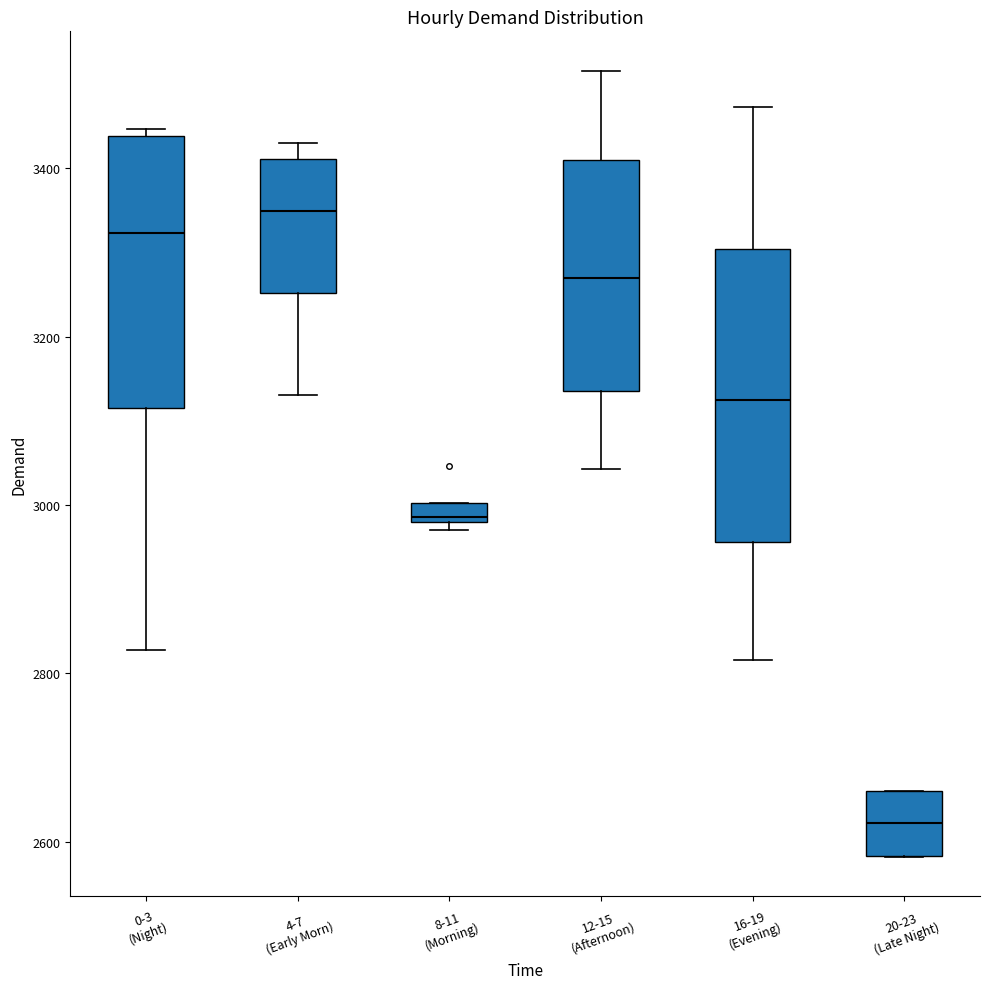

Which box has the highest median line?

4-7 (Early Morn)